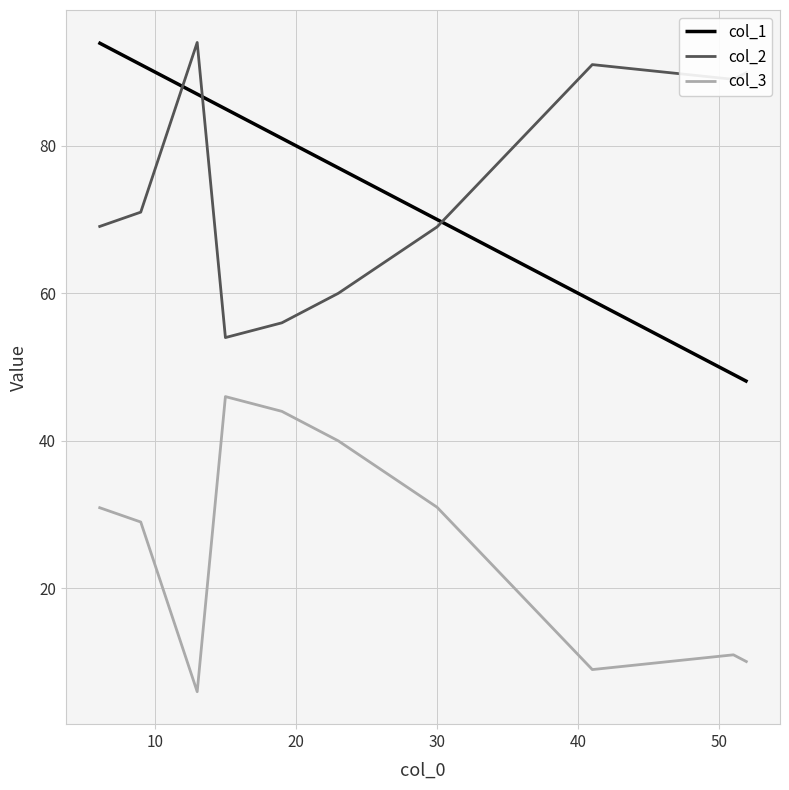

How many times do col_2 and col_1 cross each other?

3